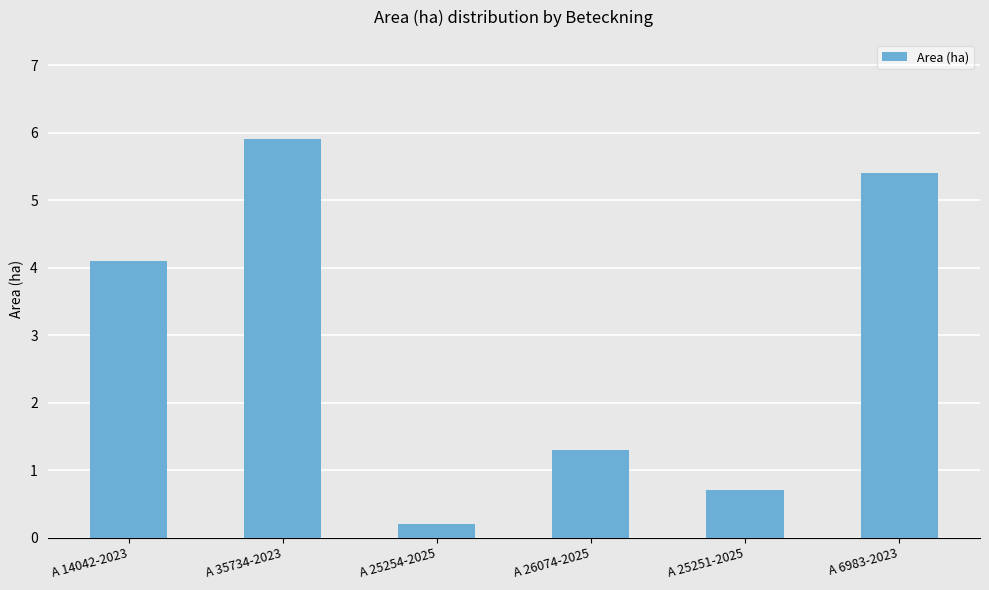

Are the bars grouped side by side (vs. stacked)?

No